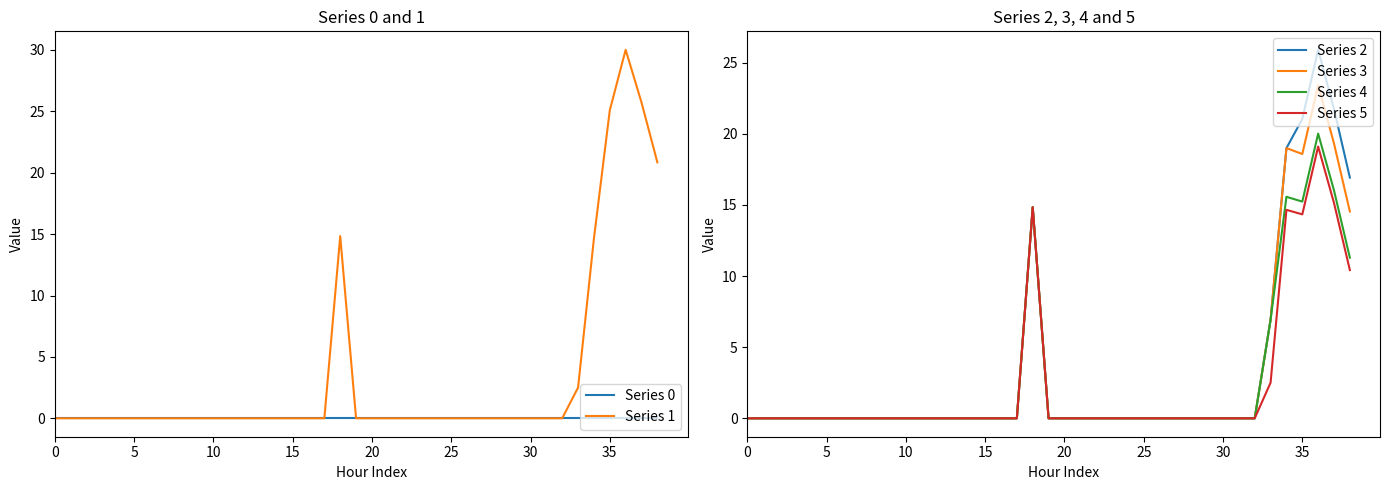

True or false: Series 1 has more than 2 points higher than both neighbors.

False